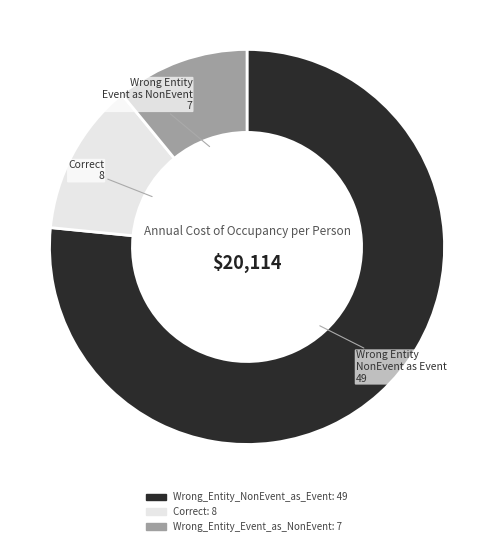

Rank the categories by value from highest to lowest.

Wrong_Entity_NonEvent_as_Event, Correct, Wrong_Entity_Event_as_NonEvent